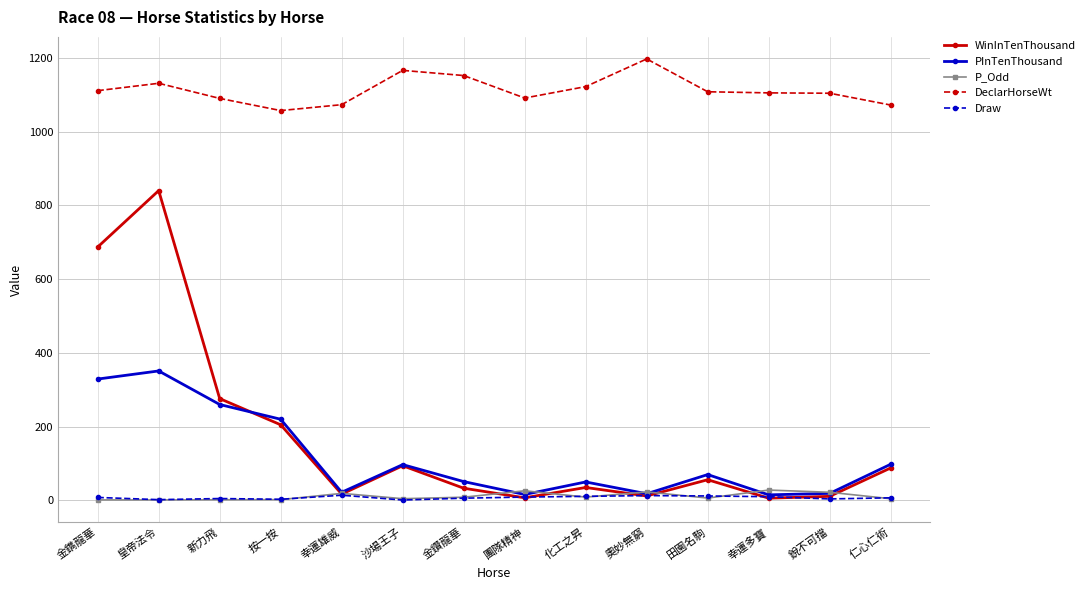

How many interior local valleys does the PInTenThousand series have?

4